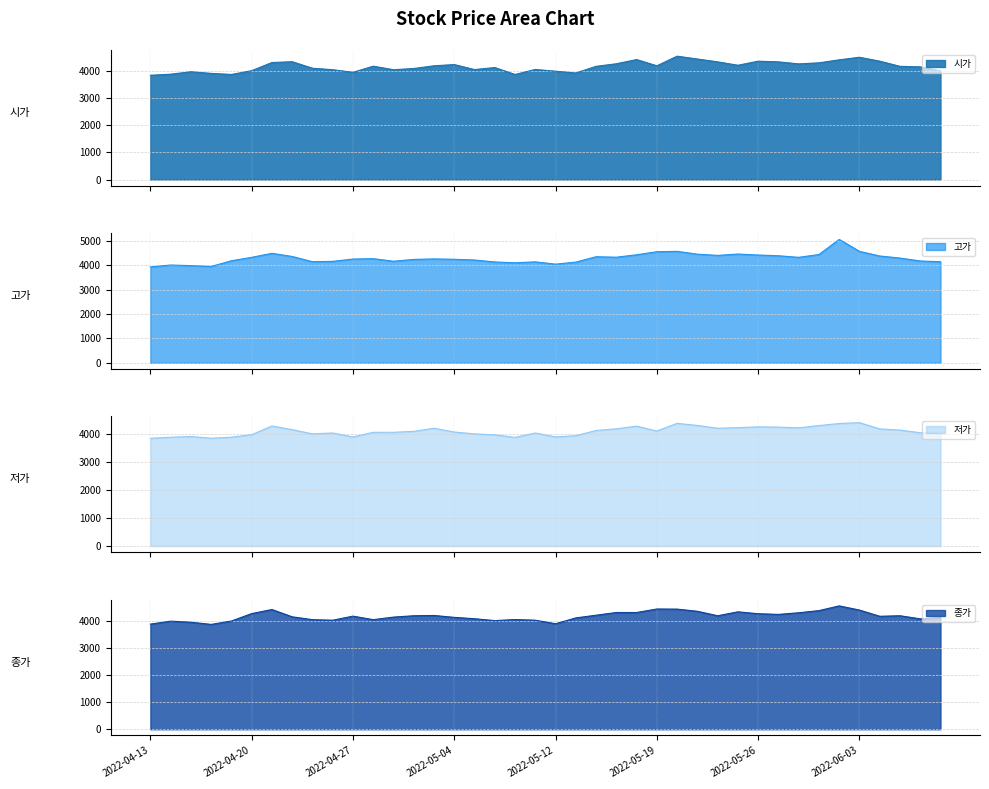

What is the label of the 27th point from the left?

2022-05-20